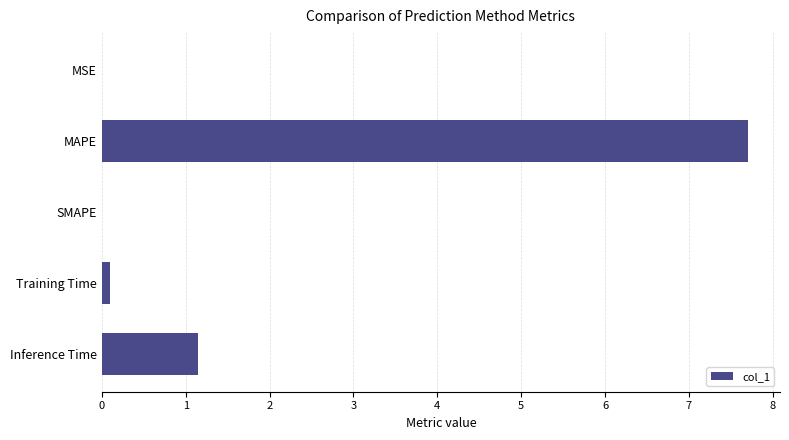

Which label corresponds to the largest value in the chart?

MAPE